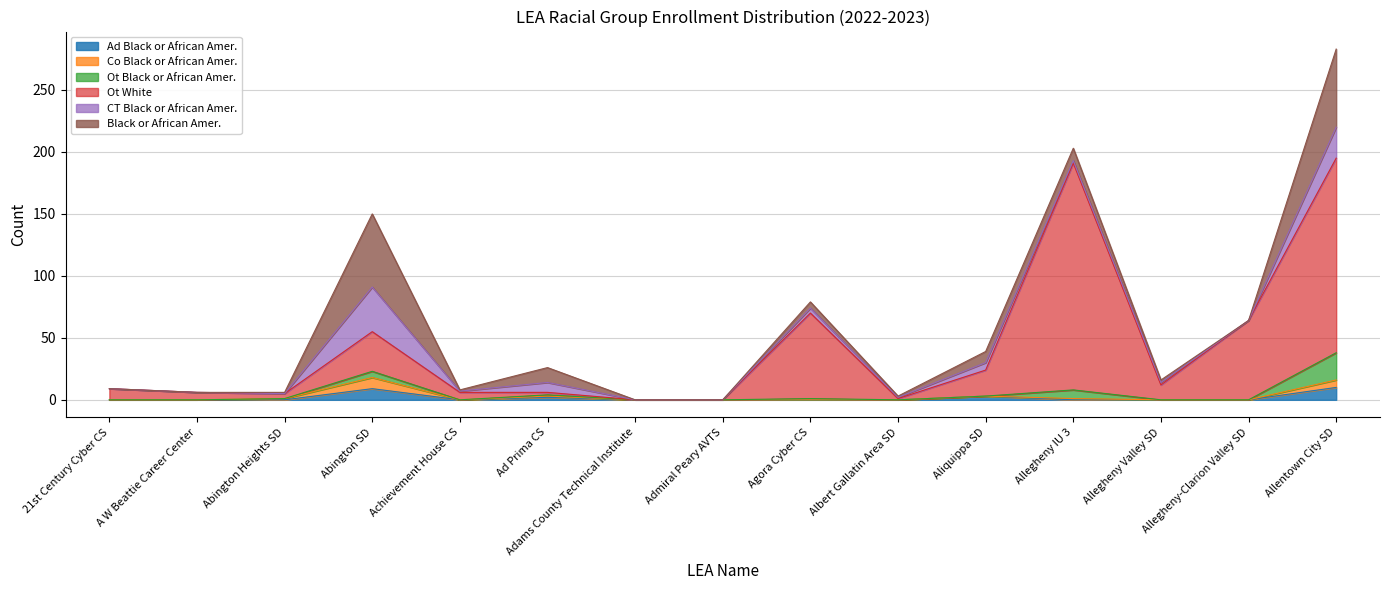

True or false: Ad Black or African Amer. has a value of 14 at Abington SD.

False